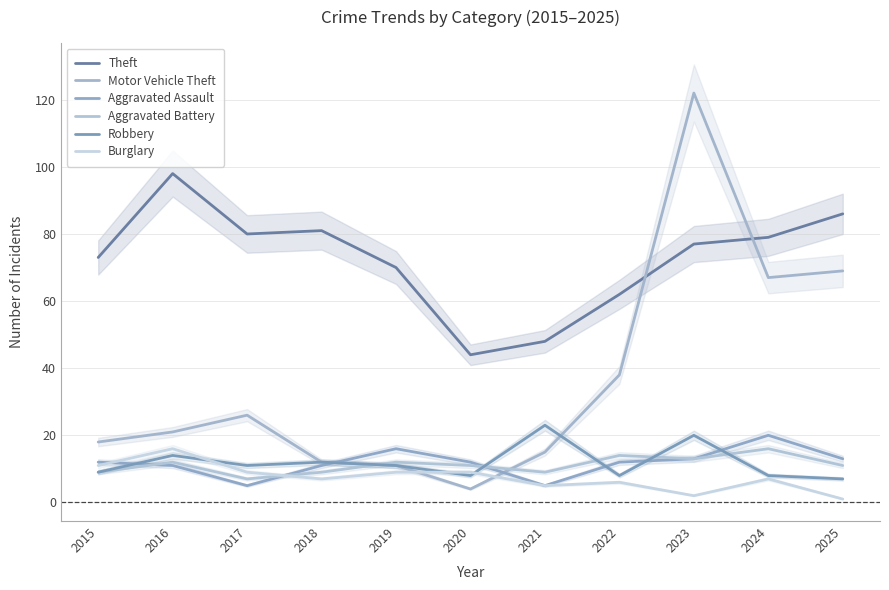

What is the sum of the Theft values at 2020 and 2025?

130